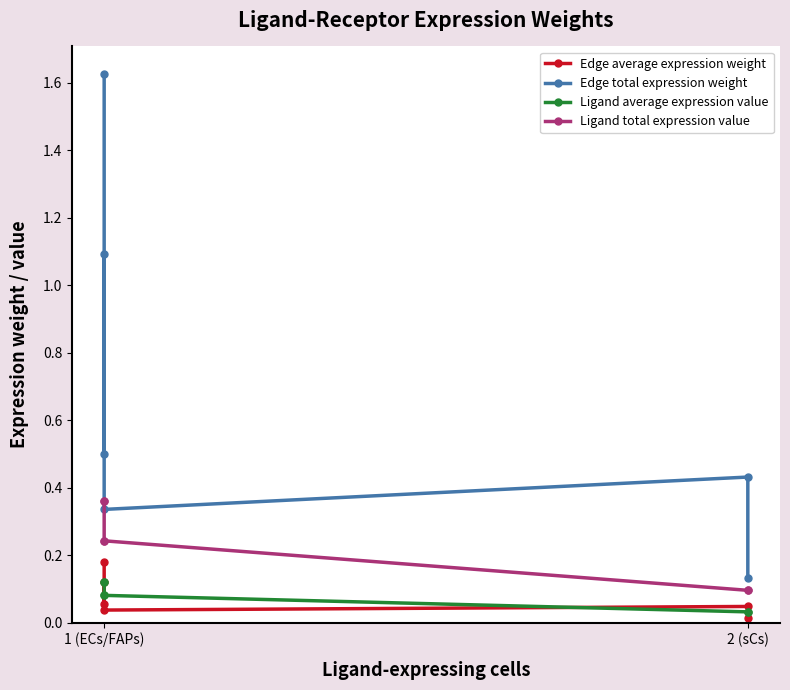

Where is the first local maximum for Edge total expression weight?

1 (ECs/FAPs)